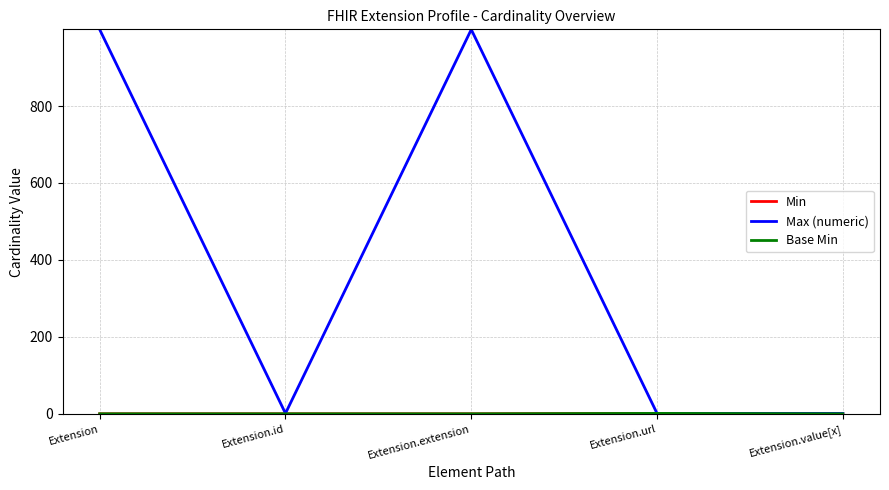

At which category does Min reach its first local peak?

Extension.url